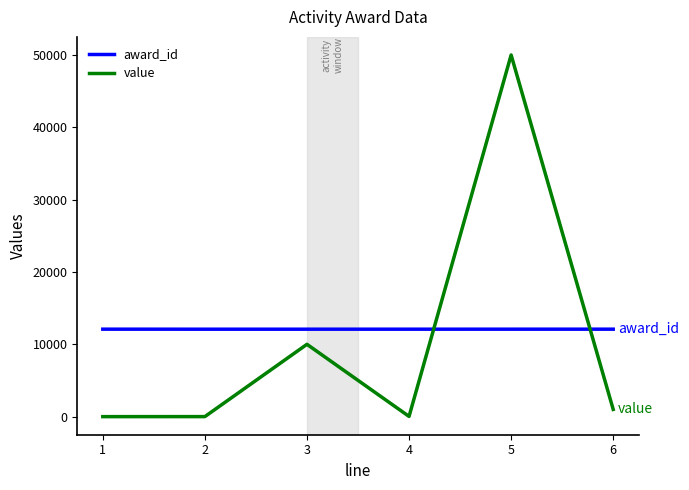

Which series has the widest spread of values?

value